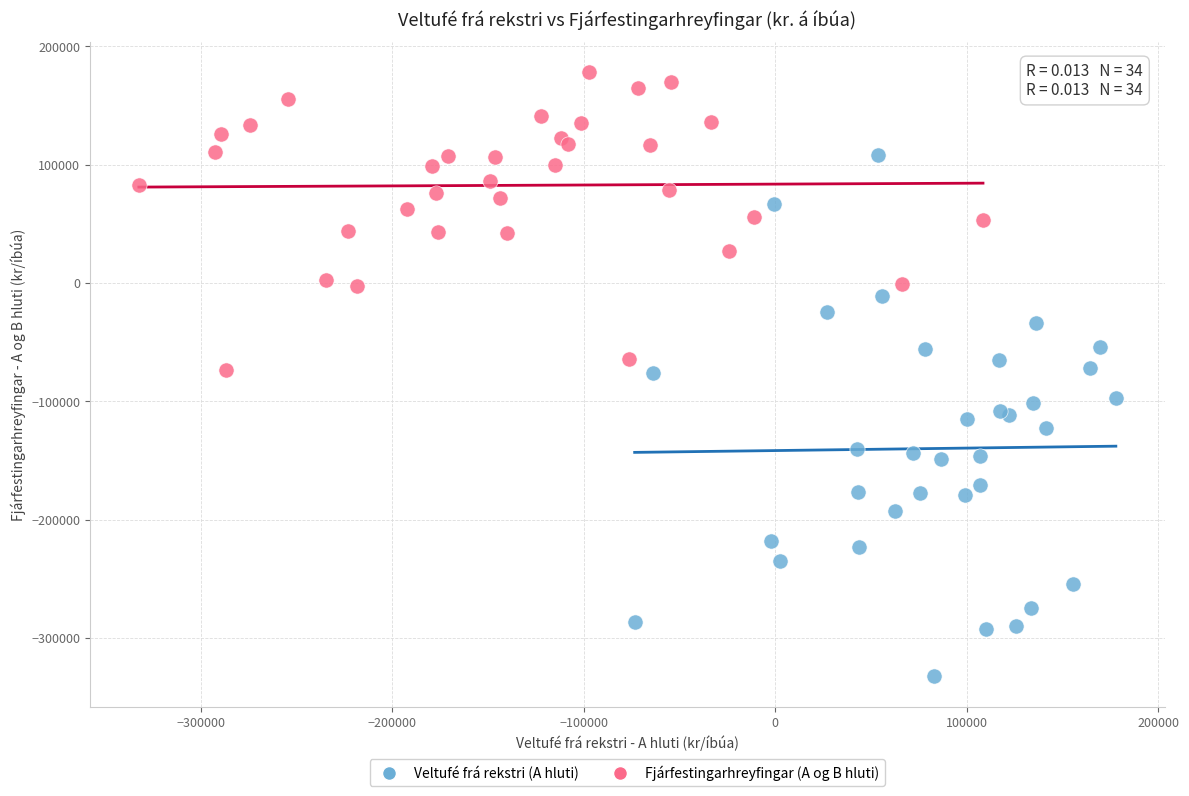

Which series reaches the maximum Y coordinate?

Fjárfestingarhreyfingar (A og B hluti)